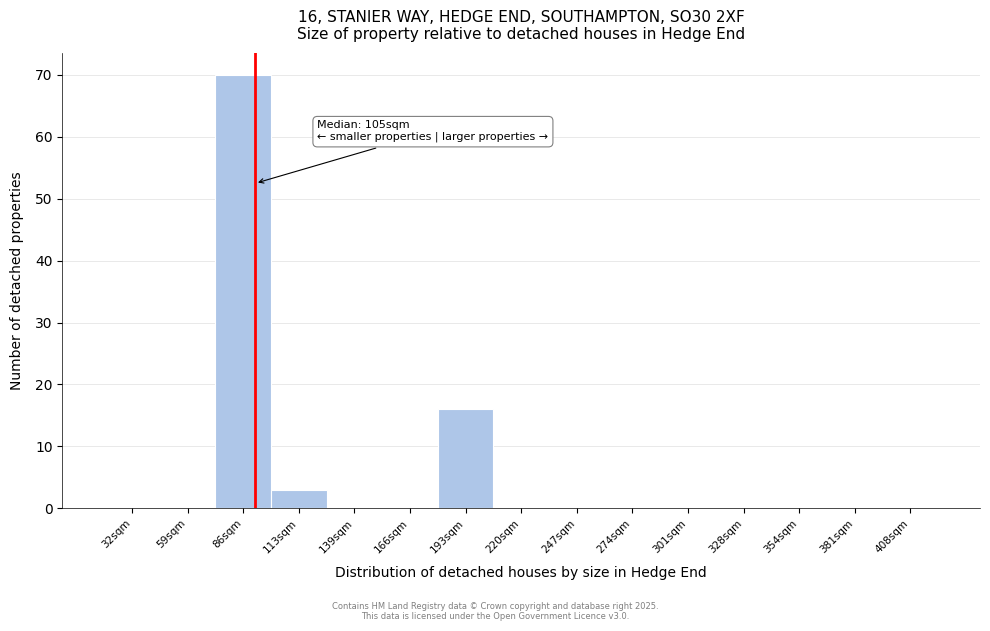

Reading left to right, extract all data points from this chart.

32sqm=0	59sqm=0	86sqm=70	113sqm=3	139sqm=0	166sqm=0	193sqm=16	220sqm=0	247sqm=0	274sqm=0	301sqm=0	328sqm=0	354sqm=0	381sqm=0	408sqm=0